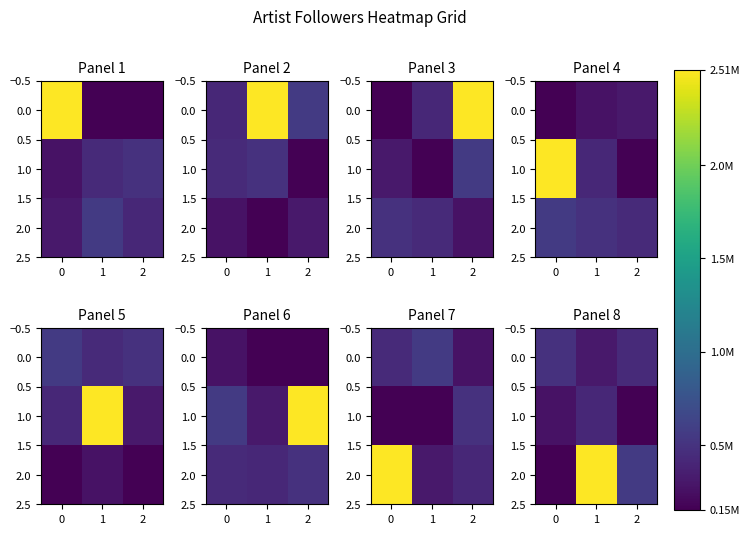

Count the number of categories in the chart.

3